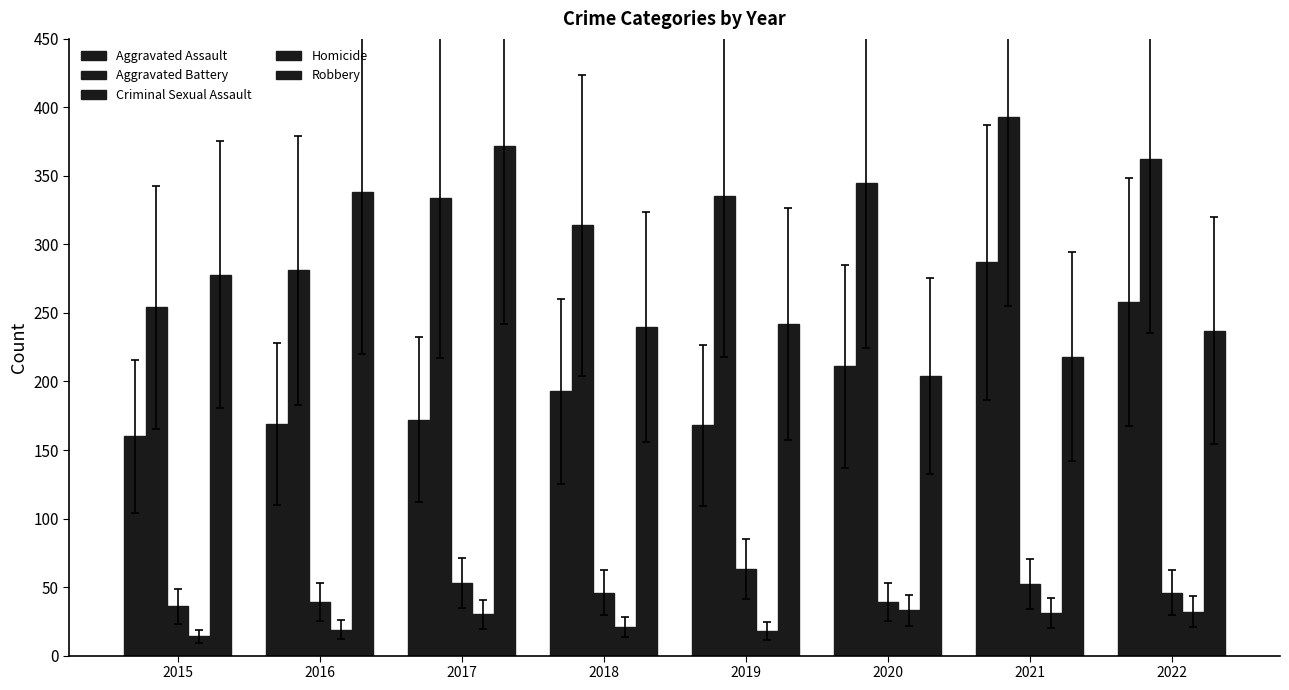

How many data points in Aggravated Assault are less than 193?

4